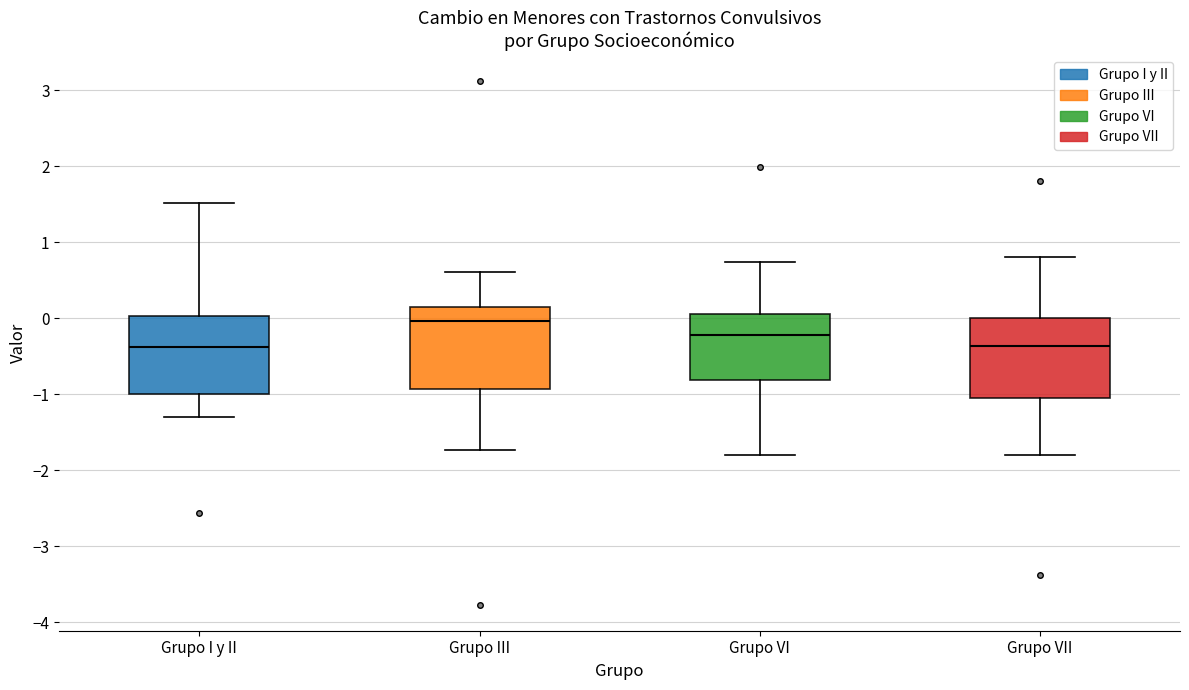

Reading left to right, transcribe this box plot: for each box, give where its median line is, the range the box spans, and where its two whiskers end, as read against the y-axis. The values are not printed on the chart, so give them approximately, as read against the axis.

Grupo I y II: median -0.4, box -1.0 to 0.0, whiskers -1.3 to 1.5
Grupo III: median 0.0, box -0.9 to 0.2, whiskers -1.7 to 0.6
Grupo VI: median -0.2, box -0.8 to 0.1, whiskers -1.8 to 0.7
Grupo VII: median -0.4, box -1.1 to 0.0, whiskers -1.8 to 0.8